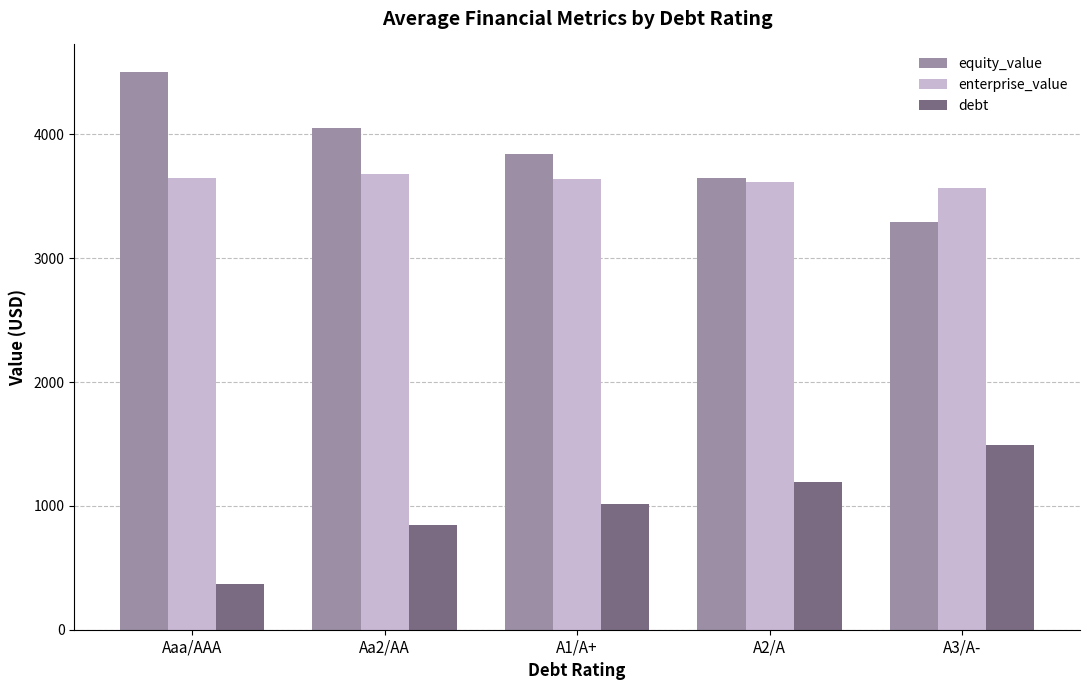

What is the smallest value displayed?

368.3